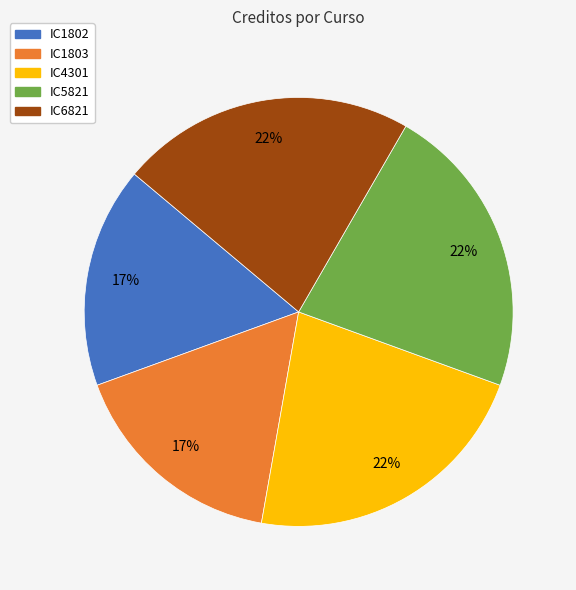

Does IC4301 represent more than half of the total?

No